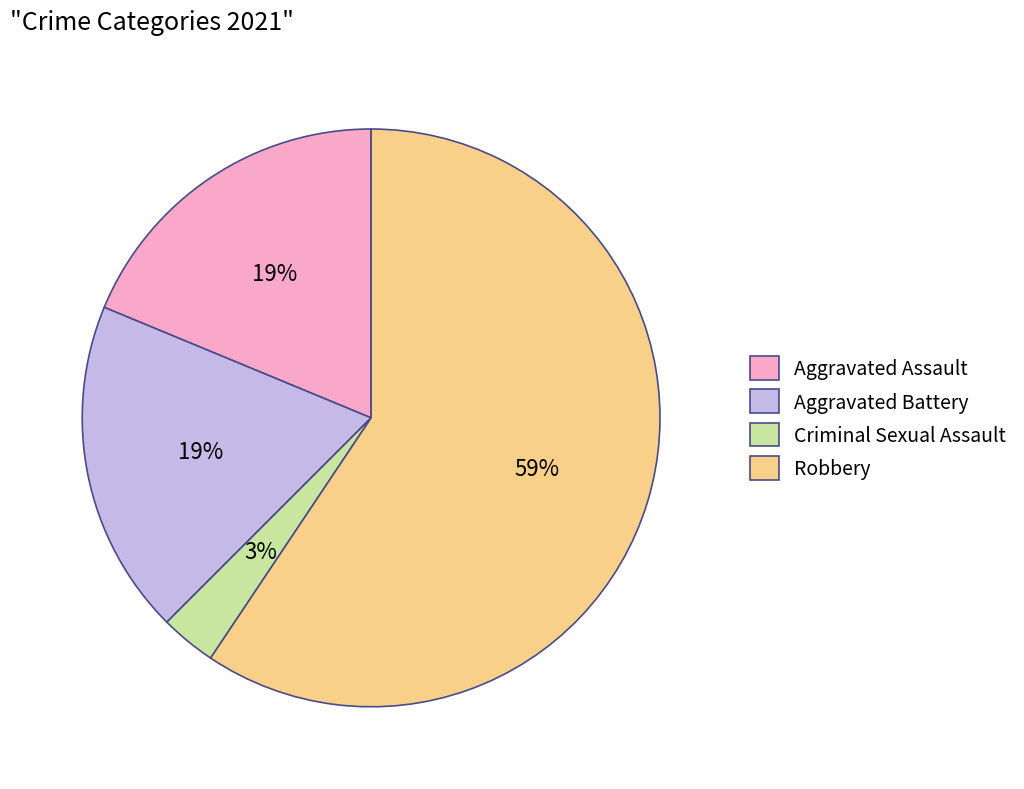

Is the sum of Aggravated Assault and Robbery greater than half?

Yes